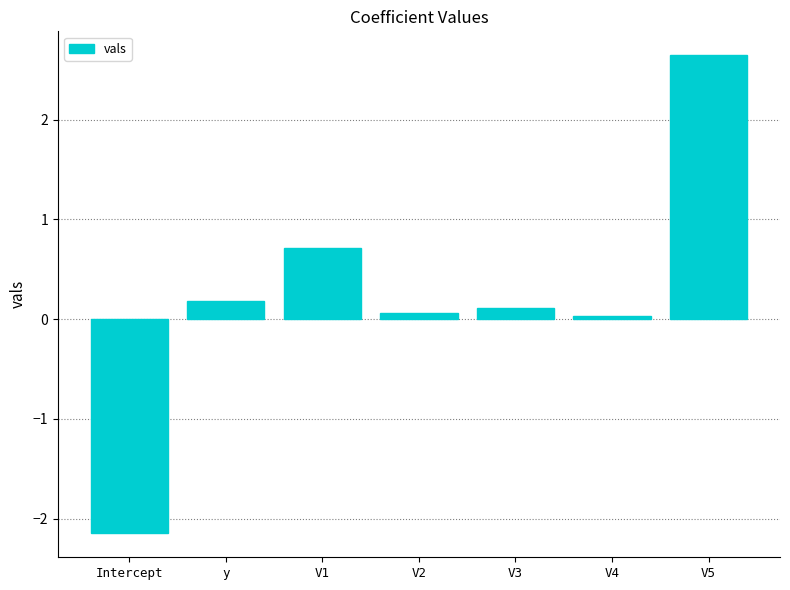

How many data points are above 0?

6